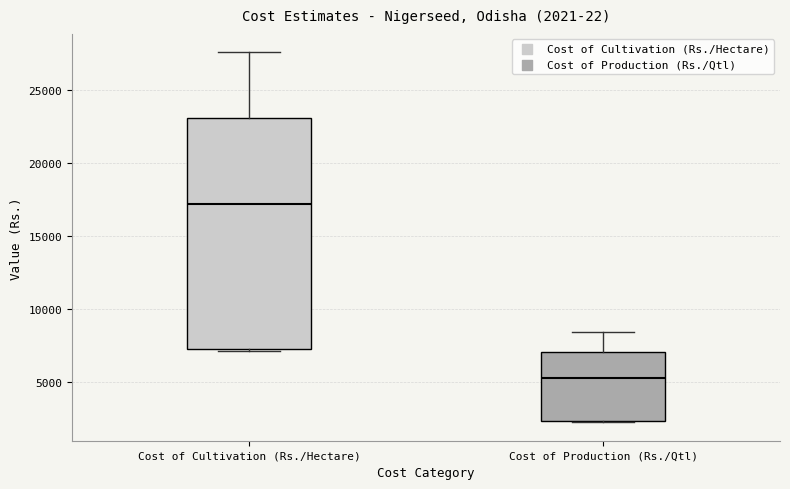

Which box is the tallest, from its lower edge to its upper edge?

Cost of Cultivation (Rs./Hectare)